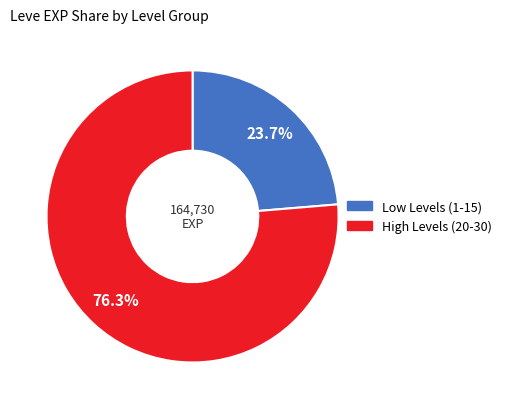

Count the number of slices in the pie.

2